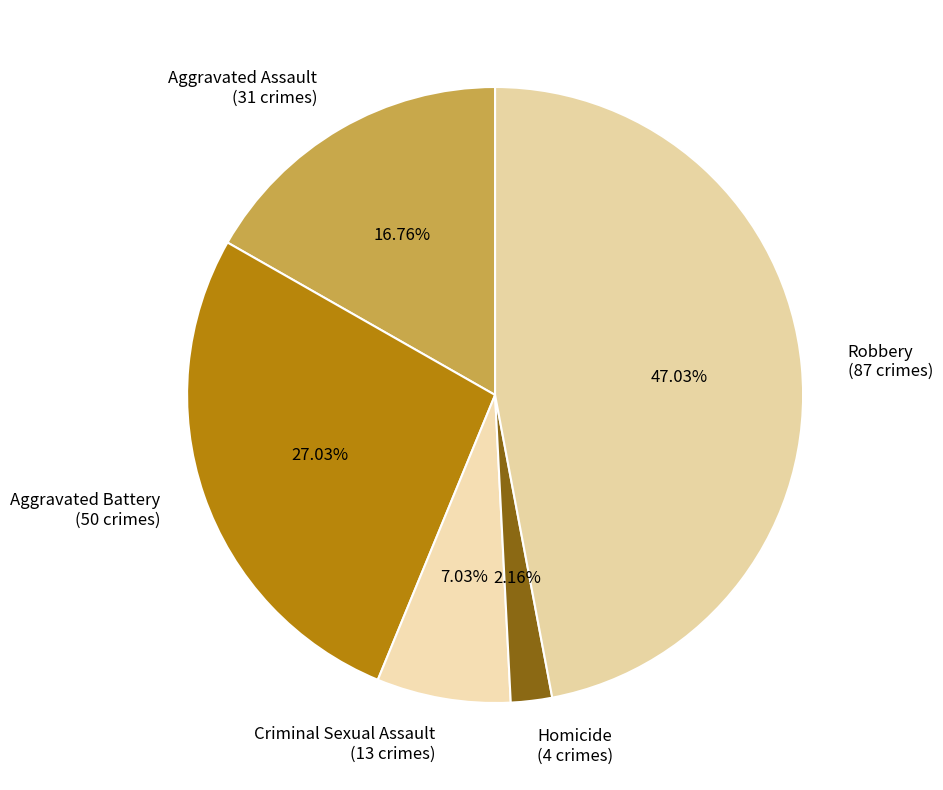

Does any single category account for the majority?

No